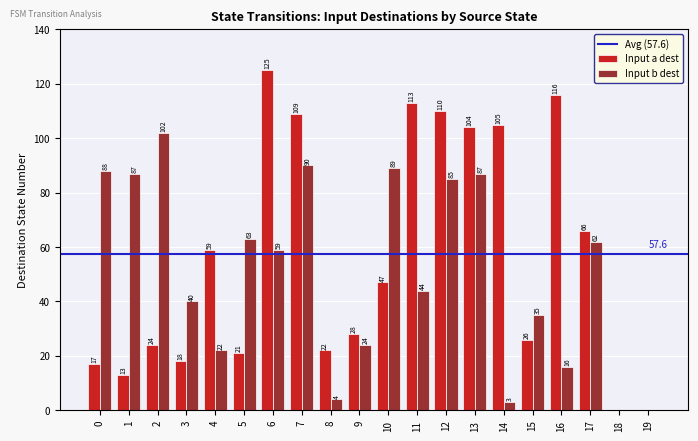

What is the total value across all series at 3?

58